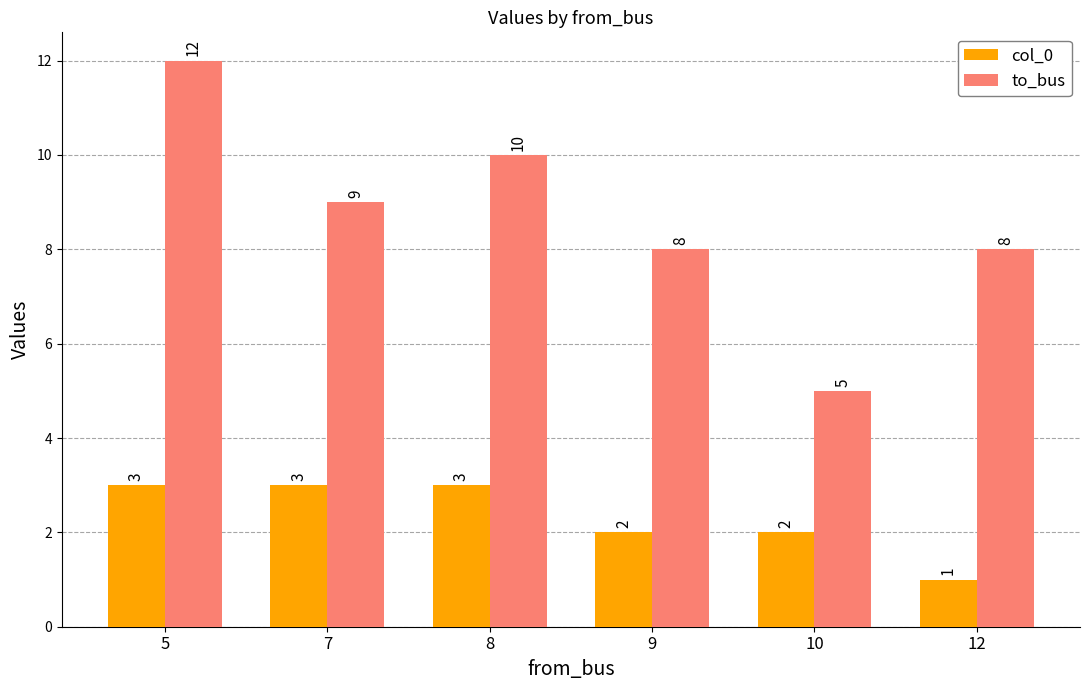

How many to_bus values are between 8 and 10?

4